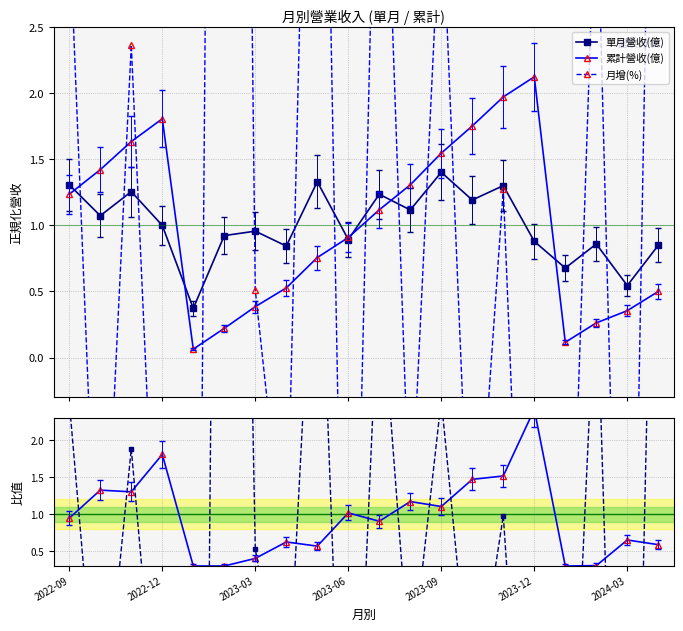

What is the maximum value for 累計營收(億)?

2.1